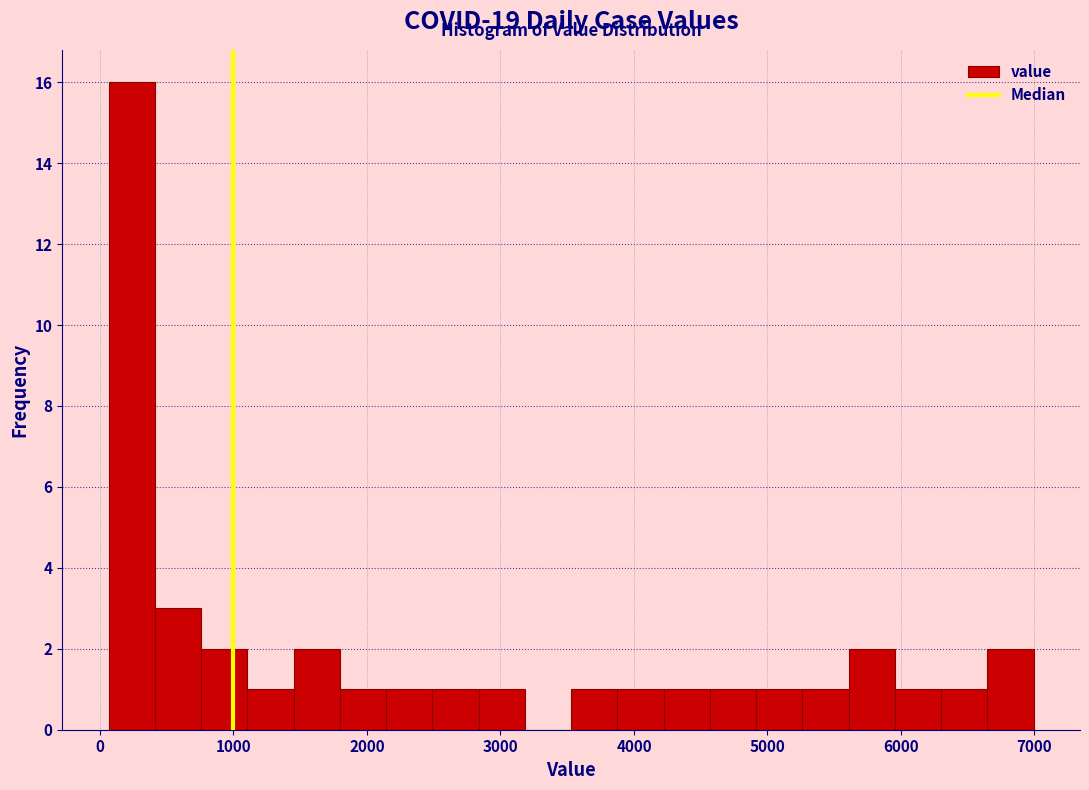

Around what value on the x-axis is the tallest bar? Give the approximate position of its centre, as read against the axis.

200